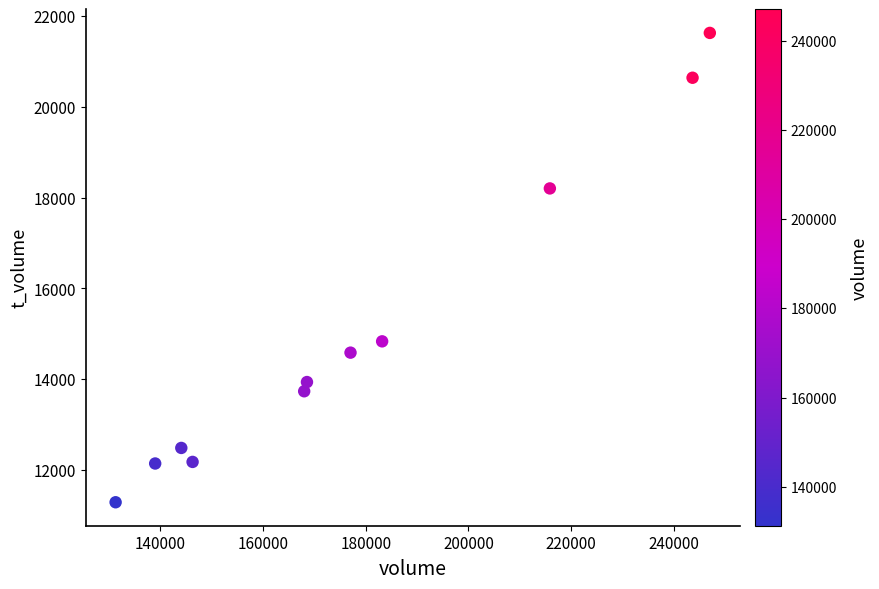

What is the range of Y values (max minus min)?

10343